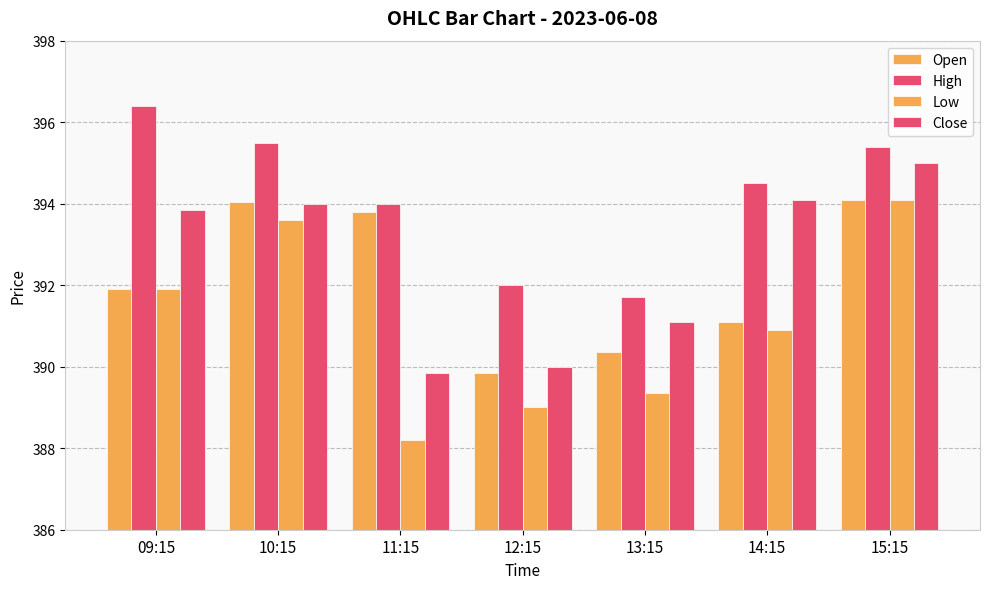

Reading right to left, transcribe all the data shown in this chart.

Open: 394.1	391.1	390.4	389.9	393.8	394.0	391.9
High: 395.4	394.5	391.7	392.0	394.0	395.5	396.4
Low: 394.1	390.9	389.4	389.0	388.2	393.6	391.9
Close: 395.0	394.1	391.1	390.0	389.9	394.0	393.9